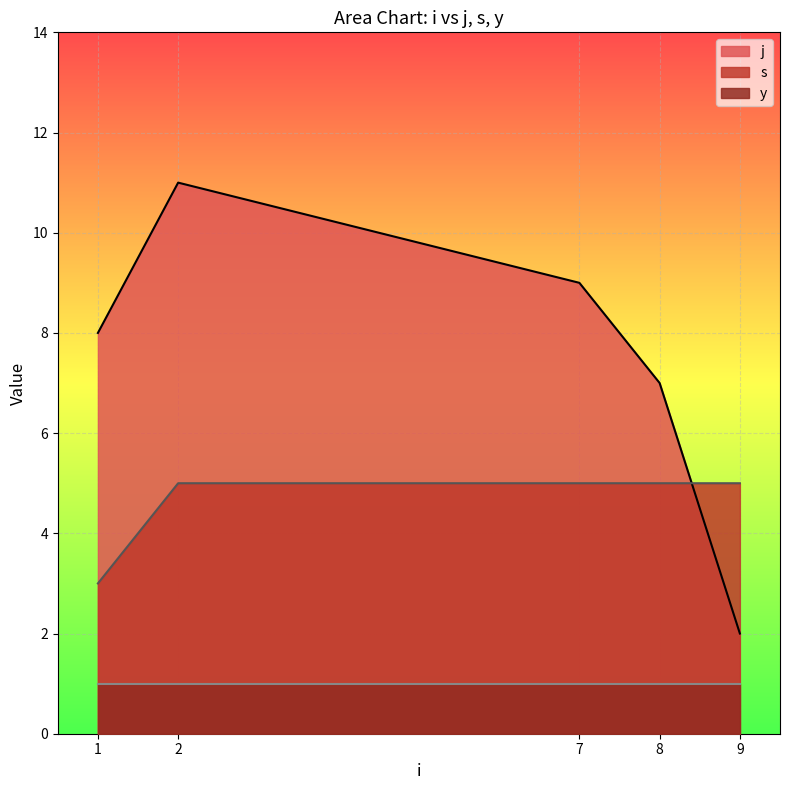

What is the value of the j point at the 3rd from the left?

9